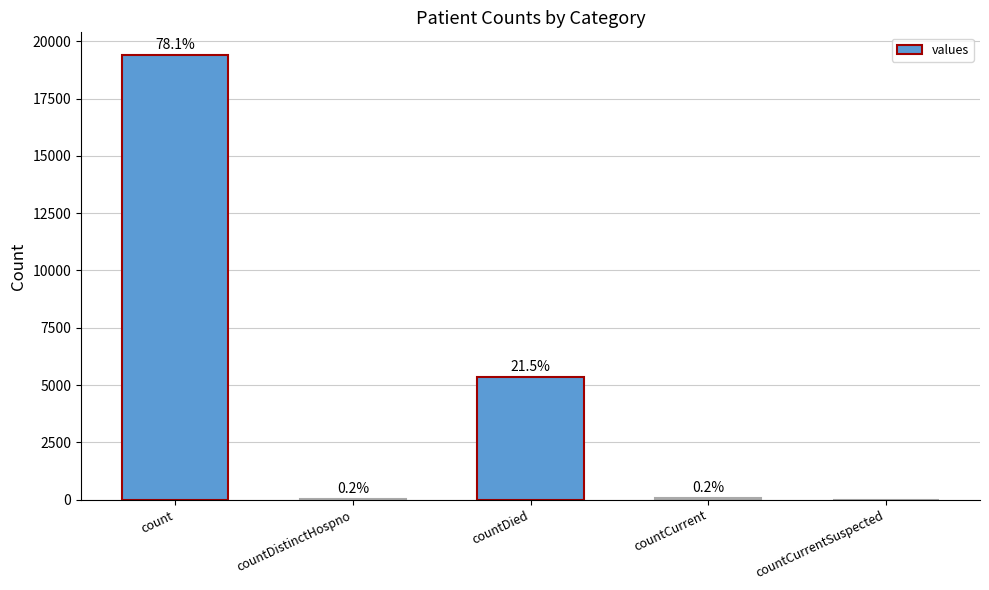

Are the bars horizontal?

No